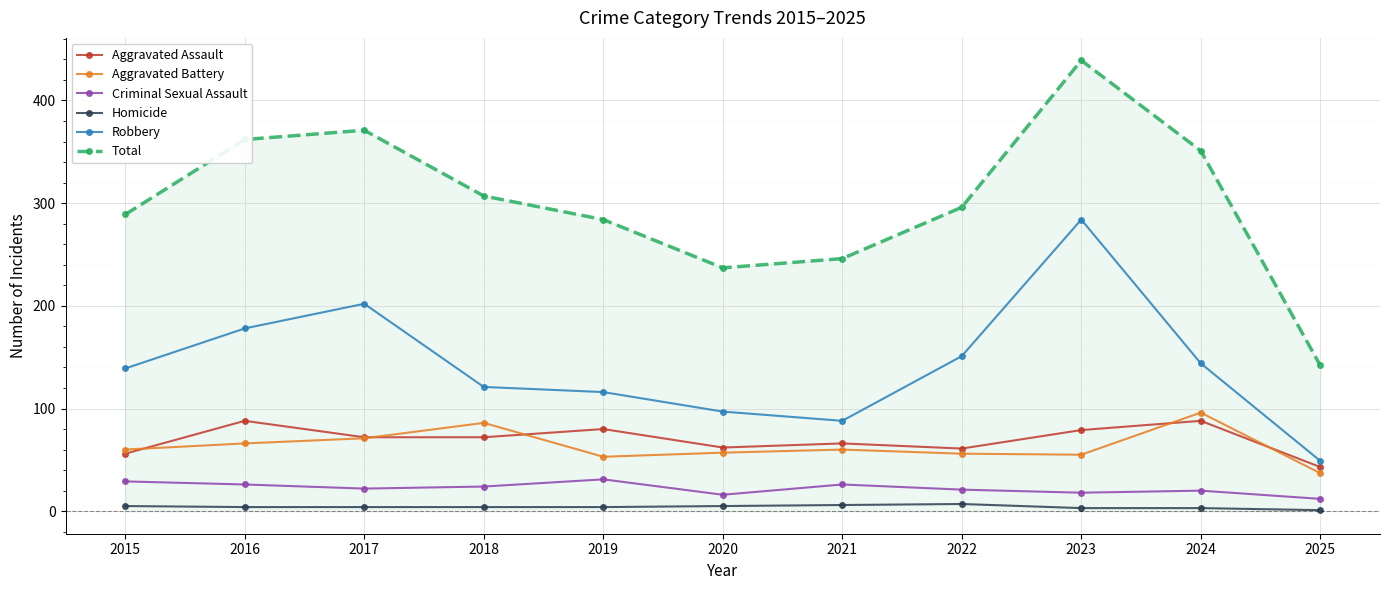

What is the difference between the second highest and minimum values in the Aggravated Assault series?

45